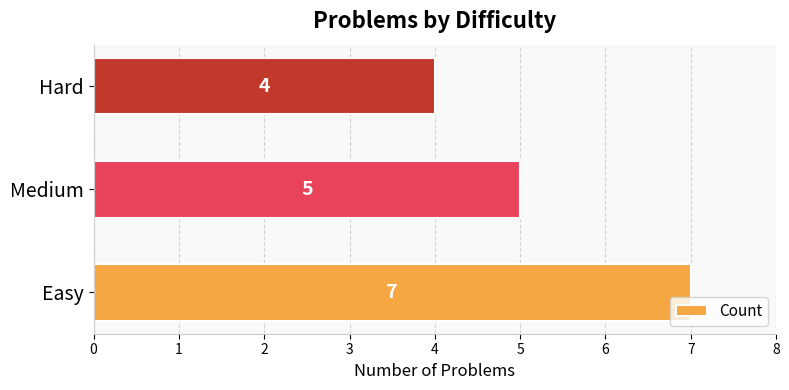

What is the greatest value displayed?

7